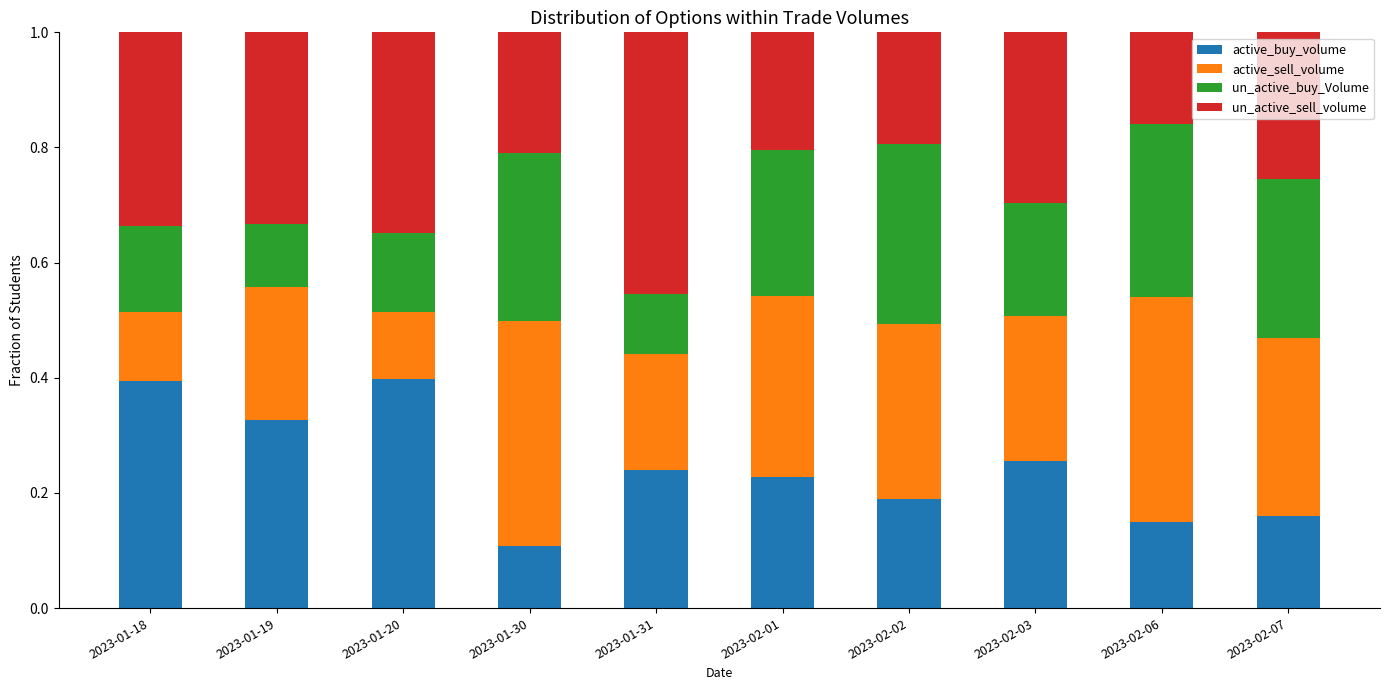

The active_buy_volume series shows 0.3 at 2023-02-02. True or false?

False